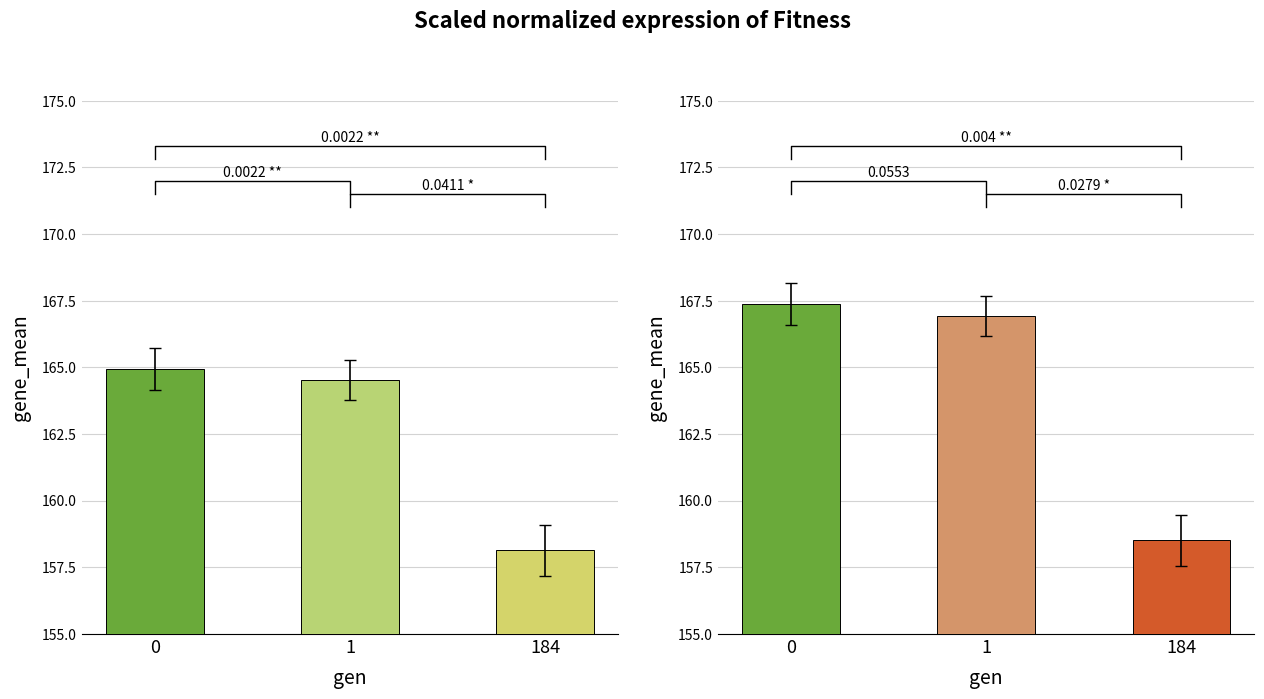

Reading left to right, extract all data points from this chart.

min: 0=164.9	1=164.5	184=158.1
avg: 0=167.4	1=166.9	184=158.5